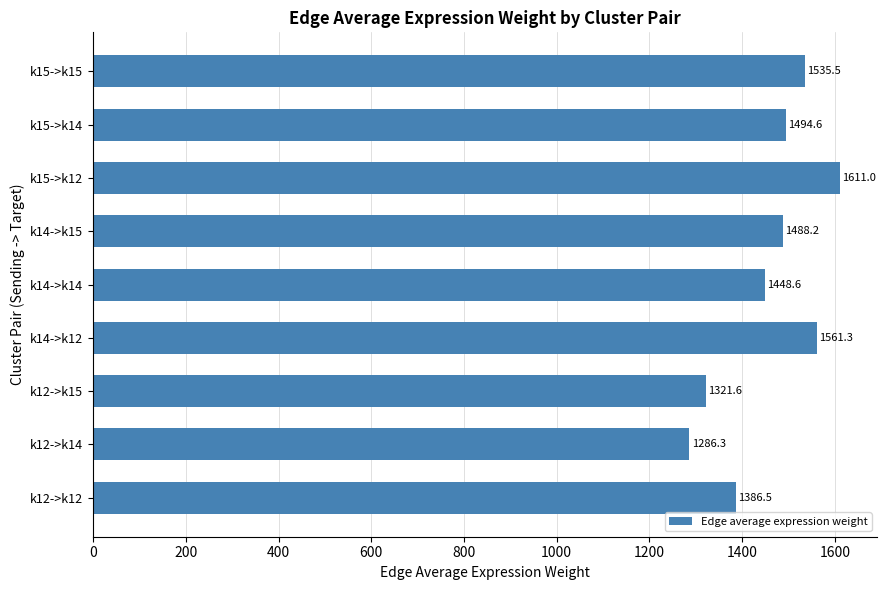

Reading bottom to top, list all the values displayed in this chart.

1386.5	1286.3	1321.6	1561.3	1448.6	1488.2	1611.0	1494.6	1535.5